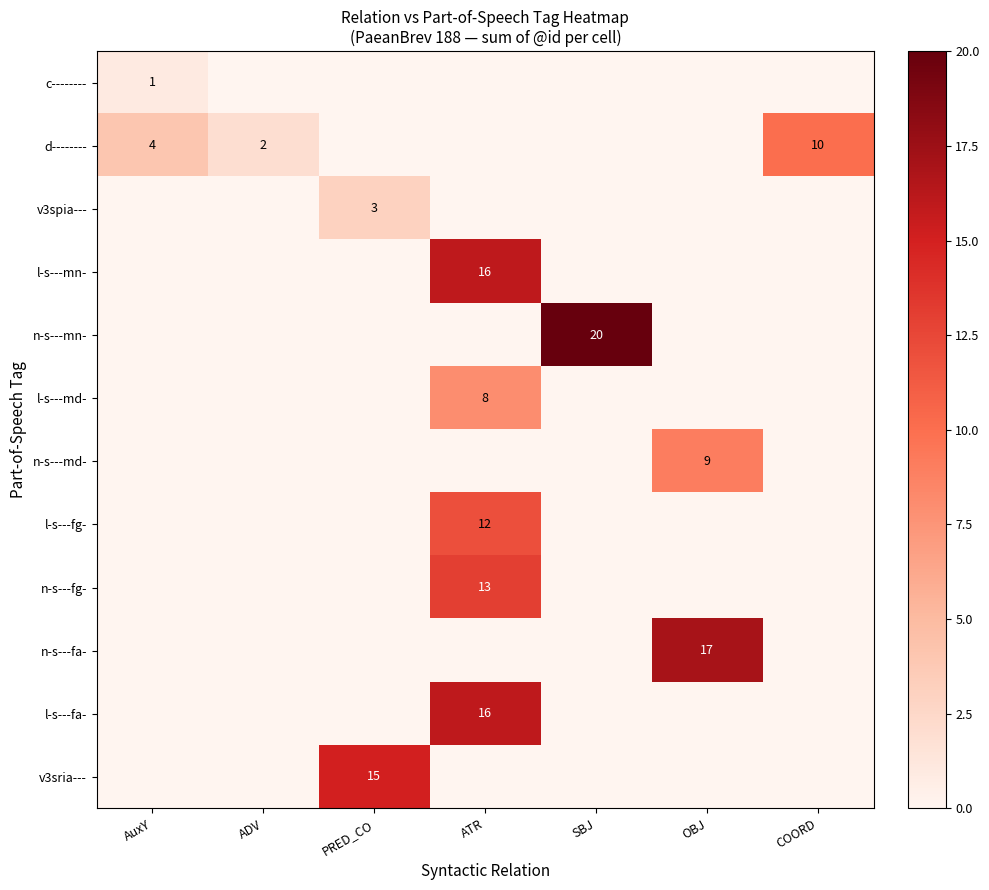

Which label corresponds to the largest value in the chart?

SBJ